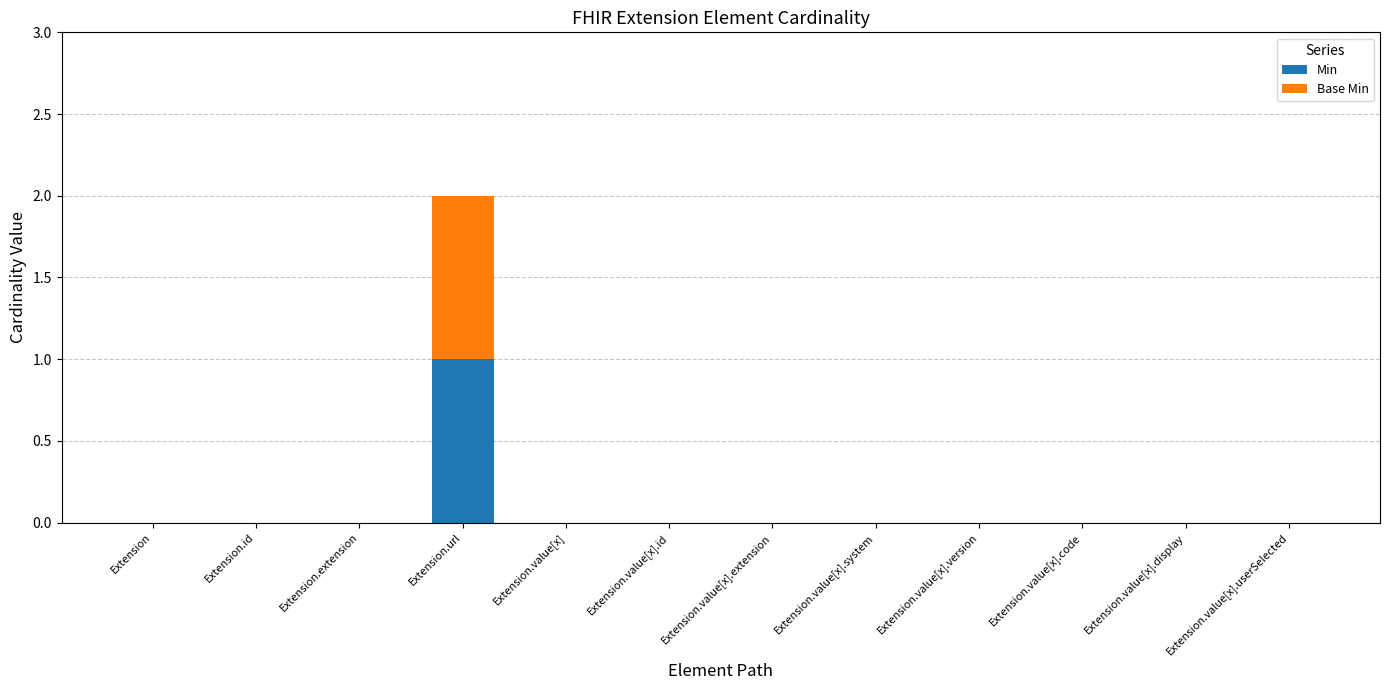

At which label does Min reach its peak?

Extension.url